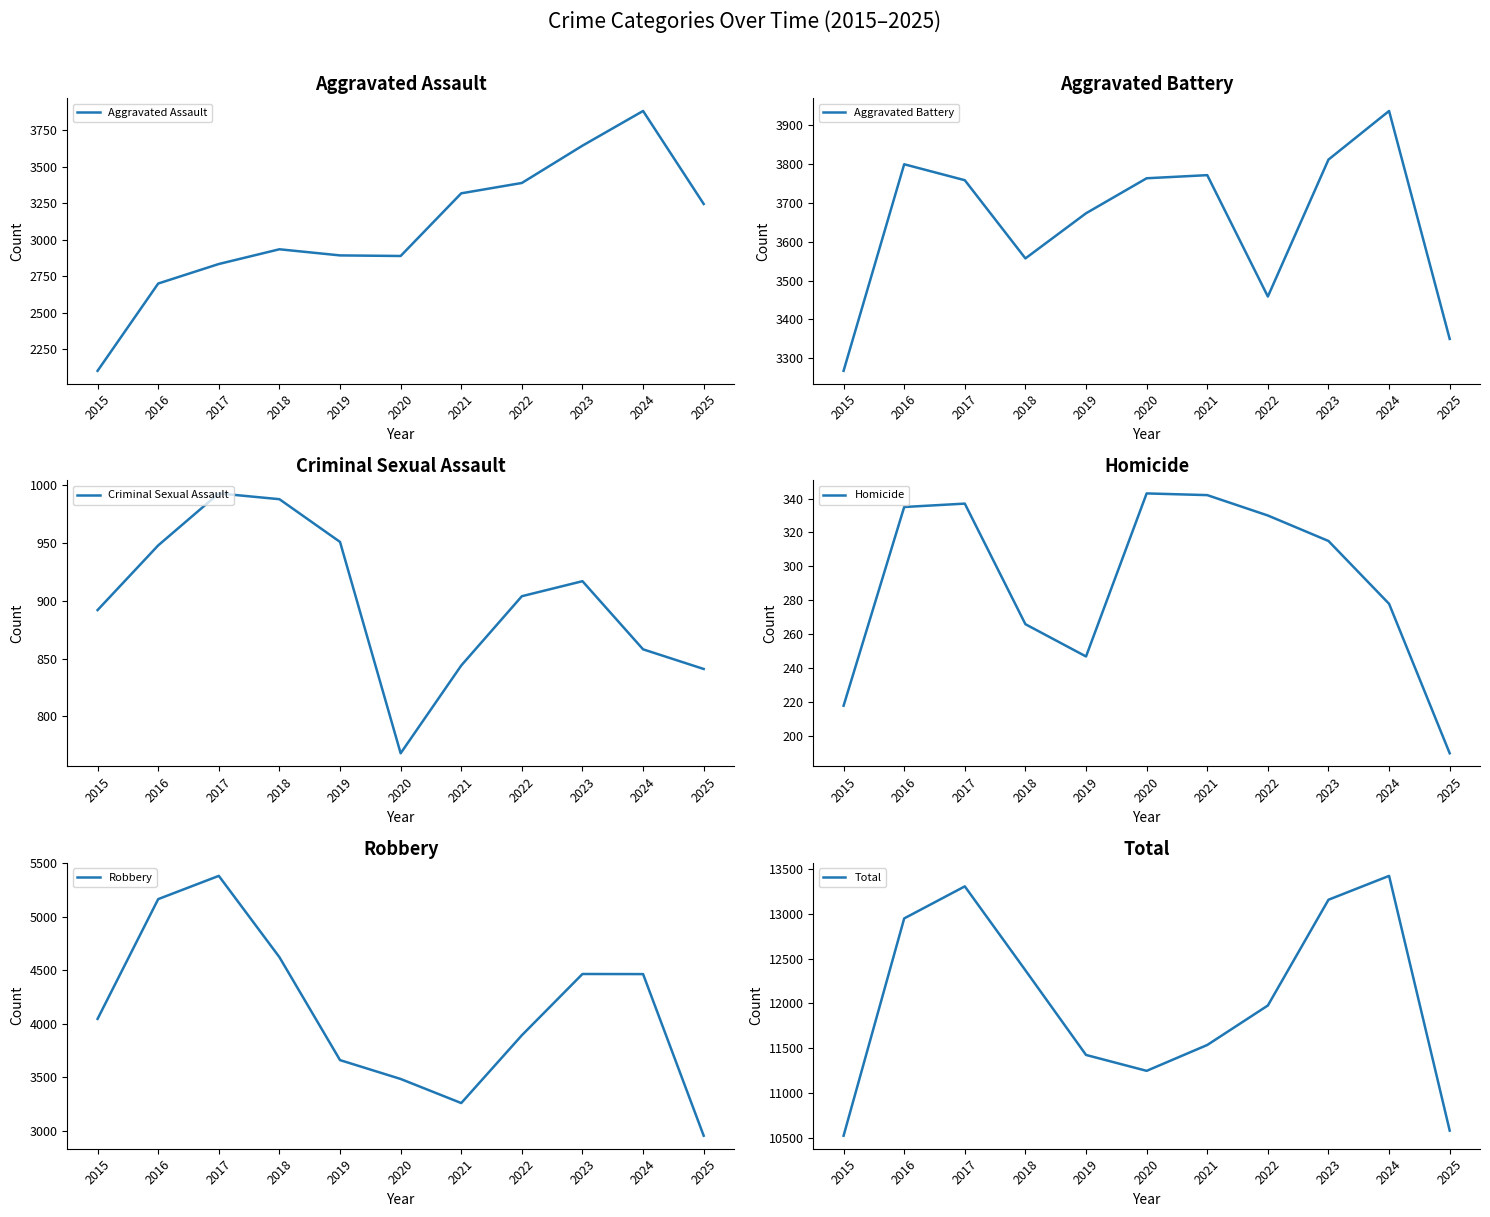

At which category does the chart reach its peak across all series?

2024